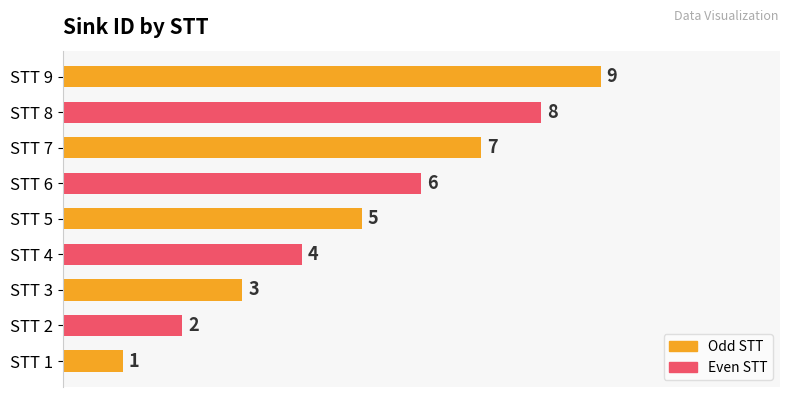

What is the approximate value at STT 9?

9